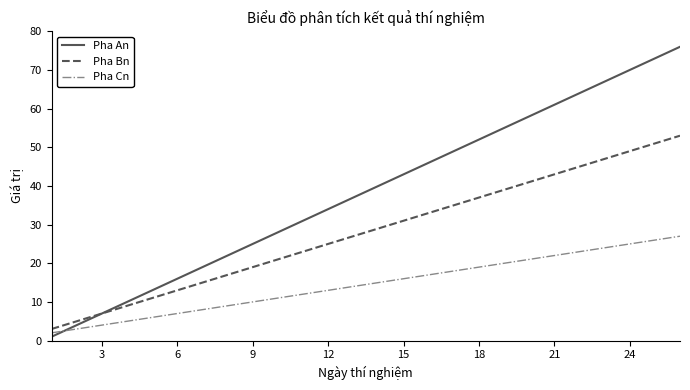

What is the minimum value shown in the chart?

1